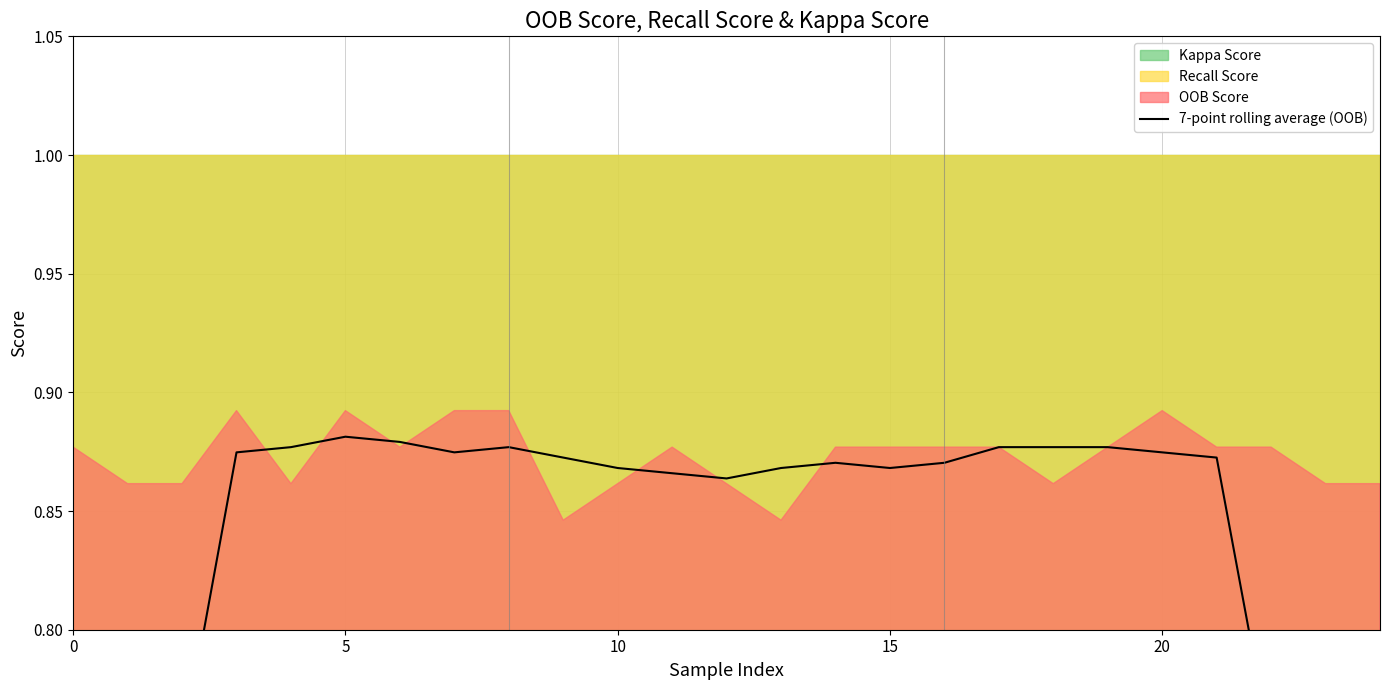

What is the minimum value shown in the chart?

0.5